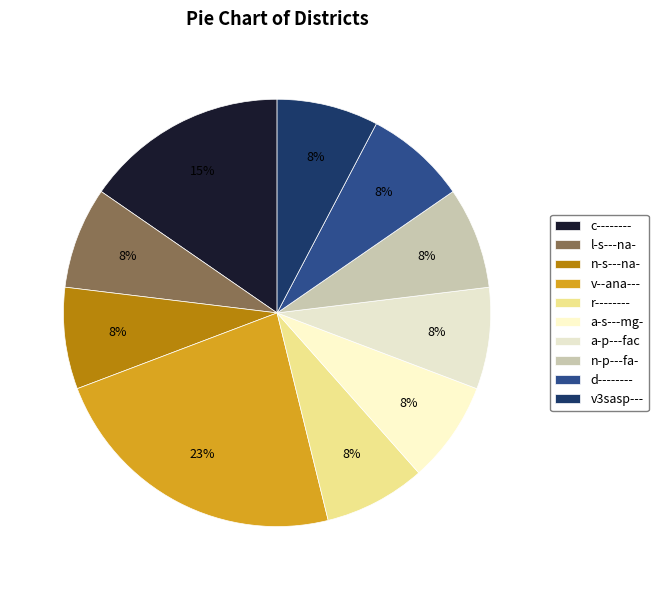

How many slices are in this pie chart?

10